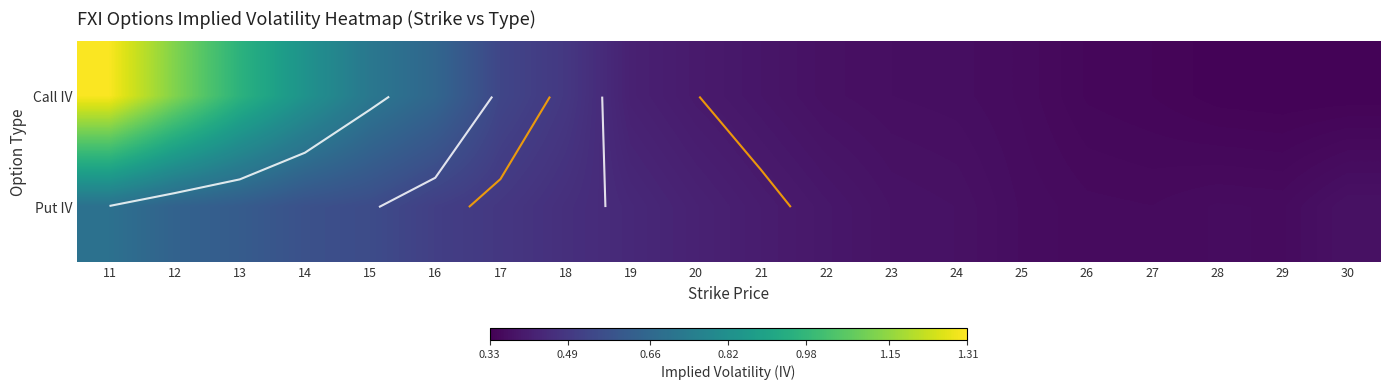

What is the average value of the Call IV series?

0.5